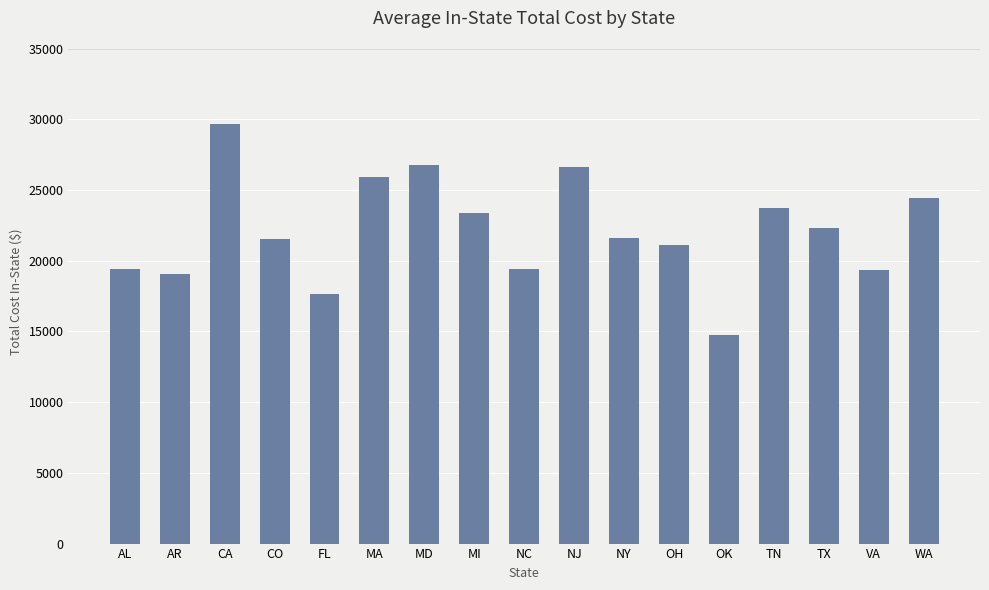

Are the bars grouped side by side (vs. stacked)?

No